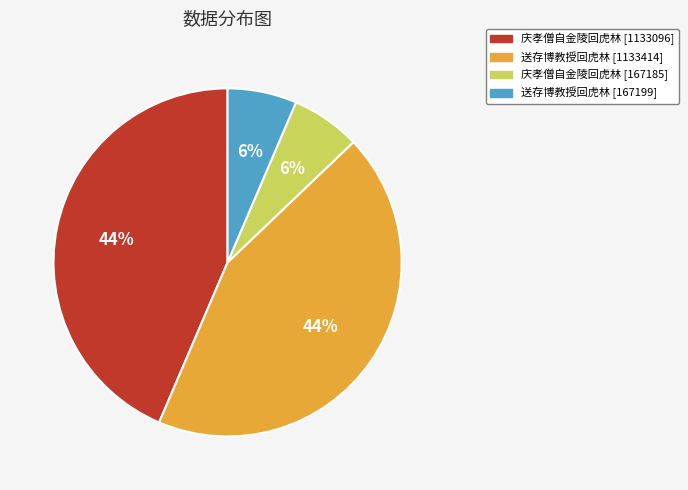

What percentage is the 送存博教授回虎林 [1133414] slice, to the nearest percent?

44%